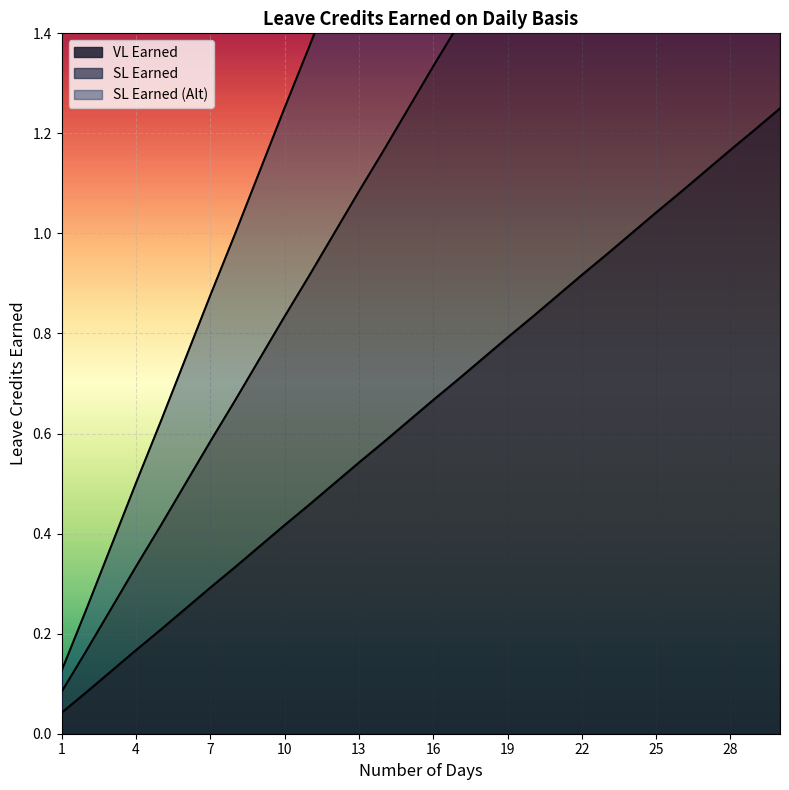

What are all the series names shown in the legend?

VL Earned, SL Earned, SL Earned (Alt)